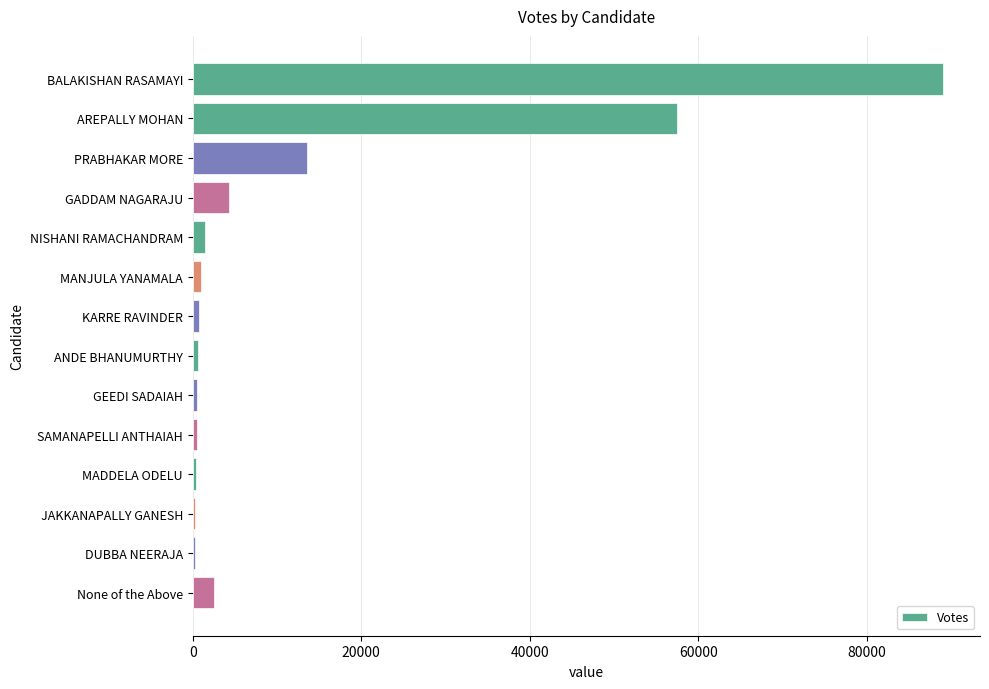

Which has a higher value, AREPALLY MOHAN or KARRE RAVINDER?

AREPALLY MOHAN